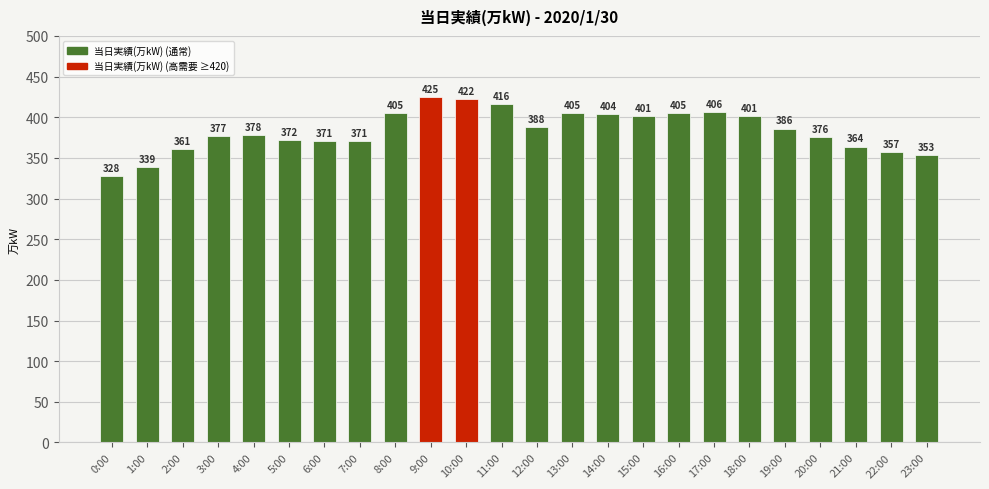

What is the value of the 6th bar from the left?

372